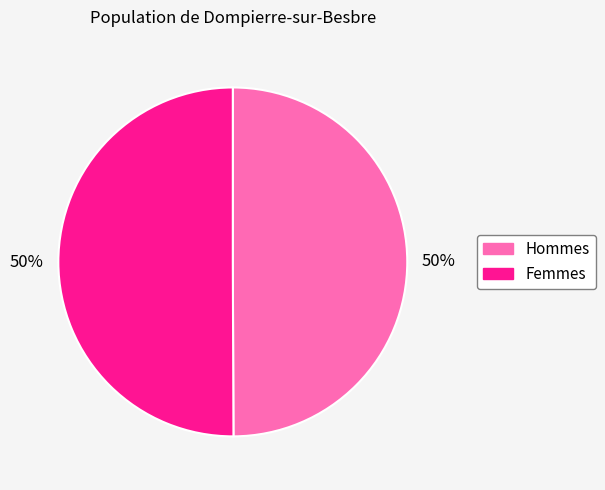

To the nearest percent, what is the average slice percentage?

50%